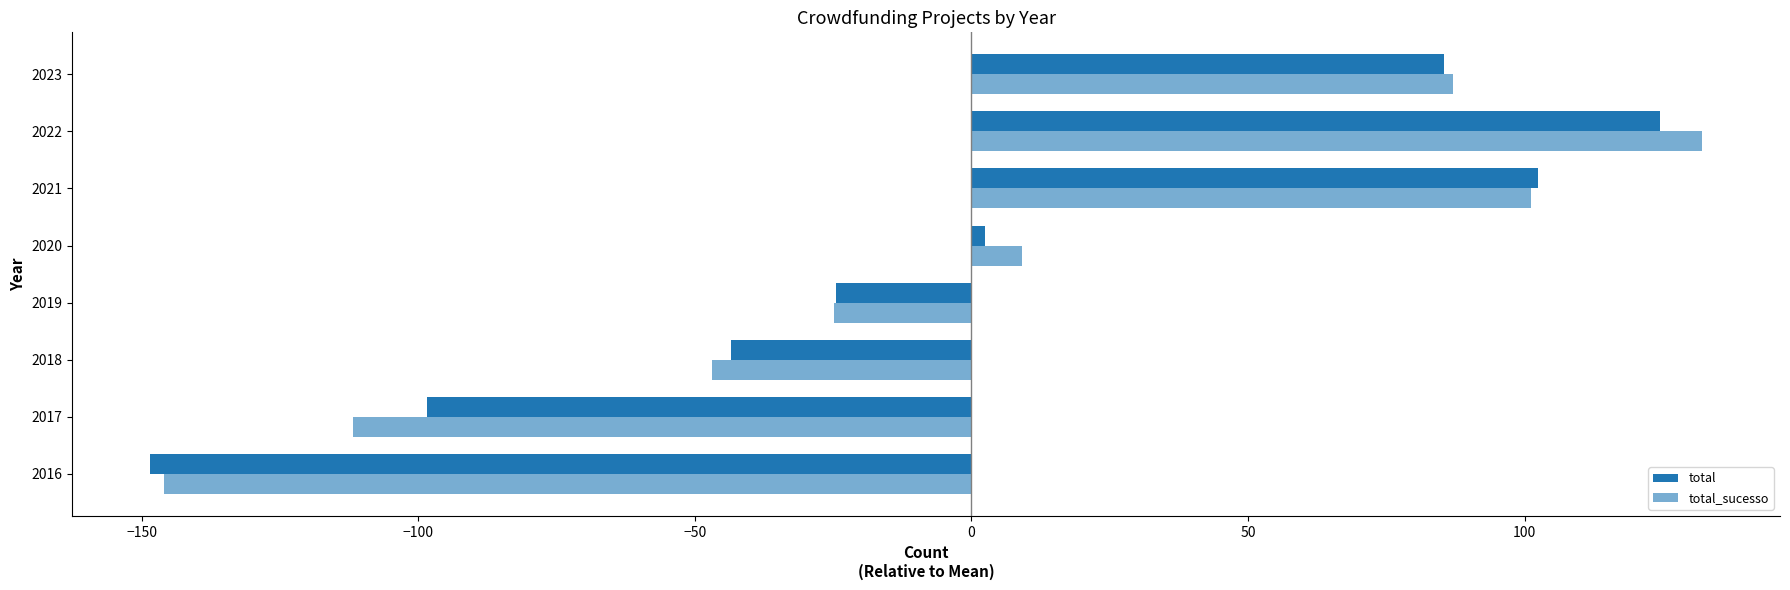

How many negative values does the total_sucesso series have?

4